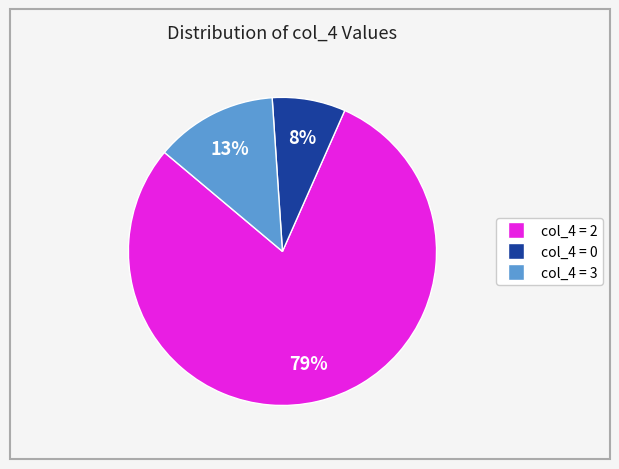

Is there a majority slice in this chart?

Yes